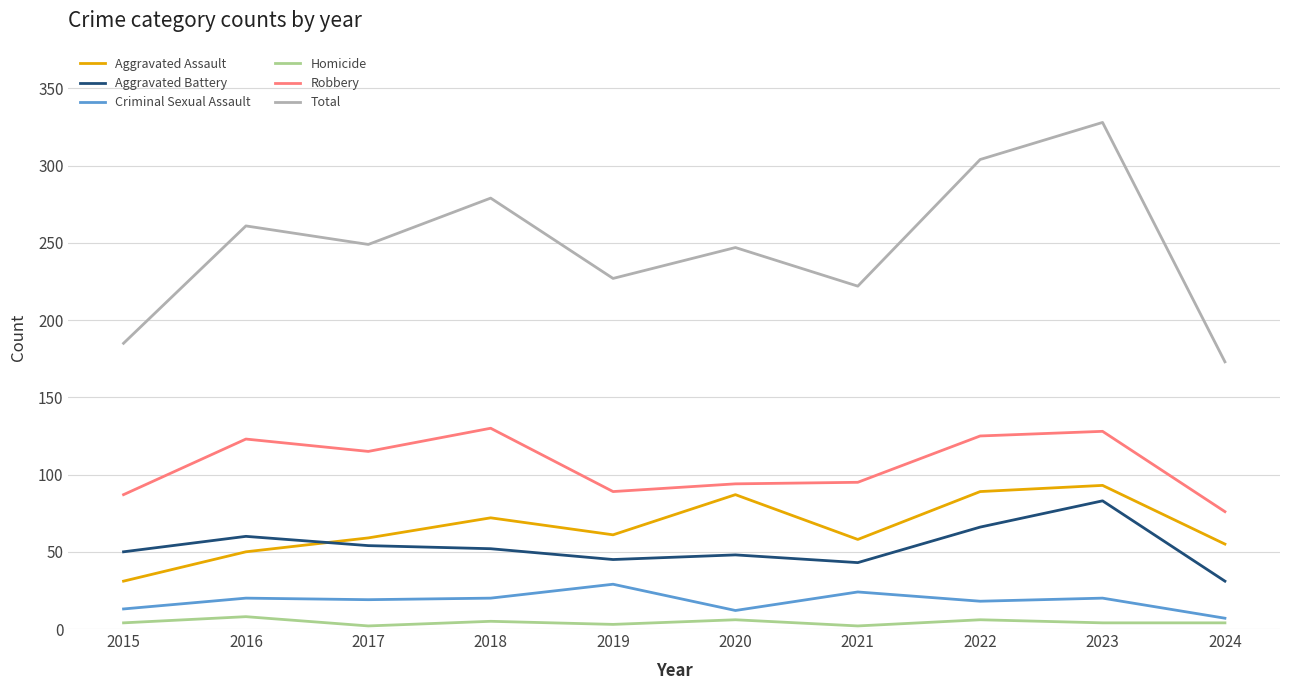

What is the total value across all series at 2019?

454